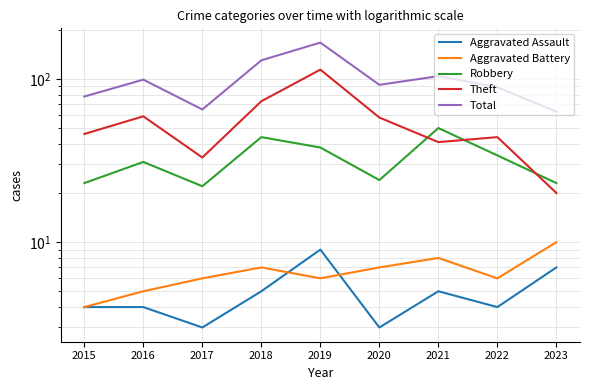

Which label corresponds to the smallest value in the chart?

2017